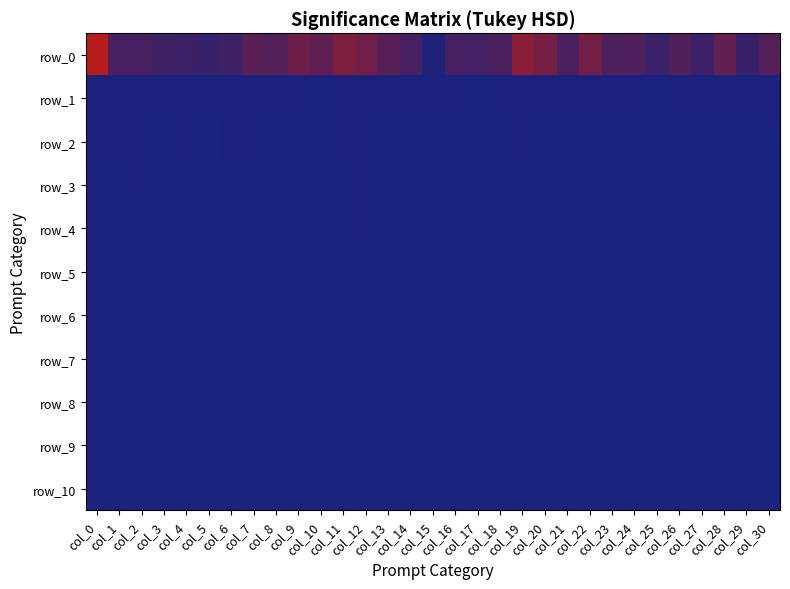

What is the difference between the second highest and second lowest values in the row_1 series?

10688864.4